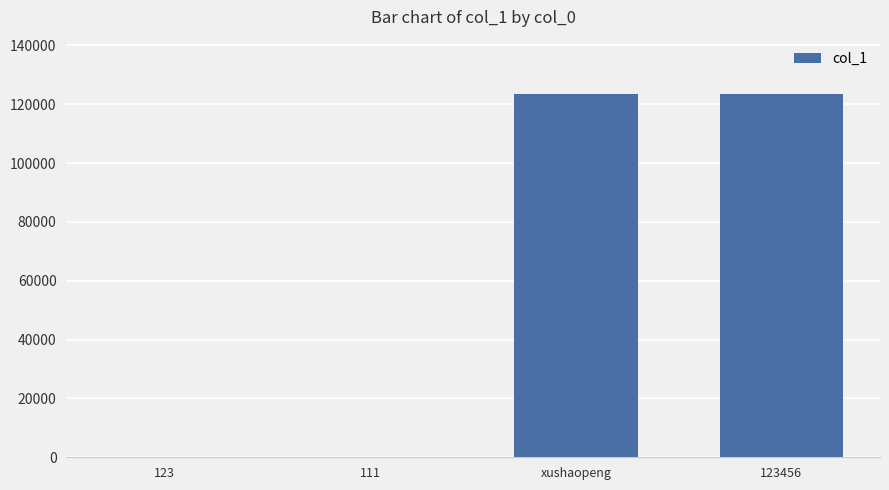

What is the difference between the values at 111 and 123?

12